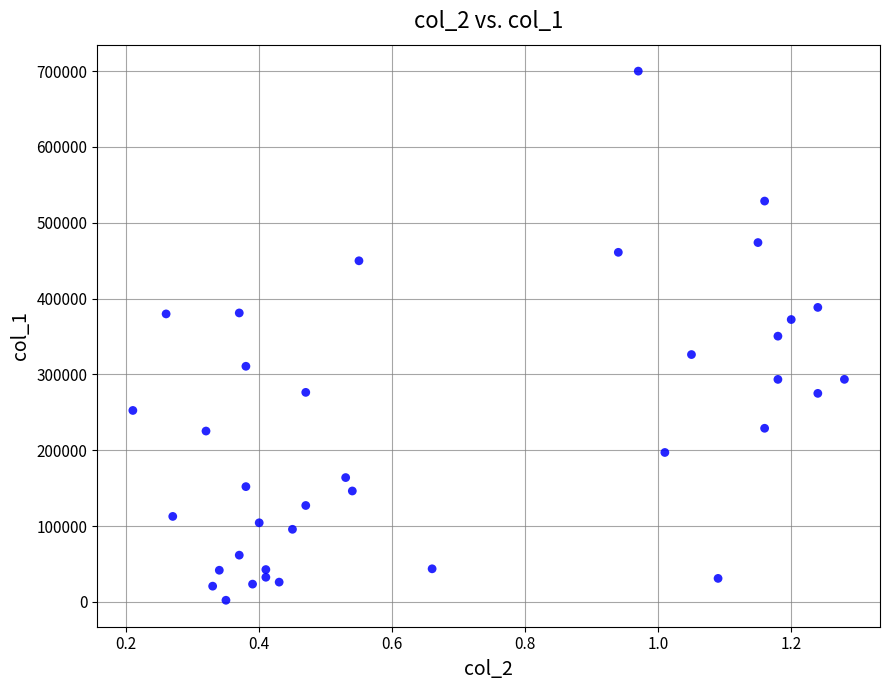

What is the range of Y values (max minus min)?

697960